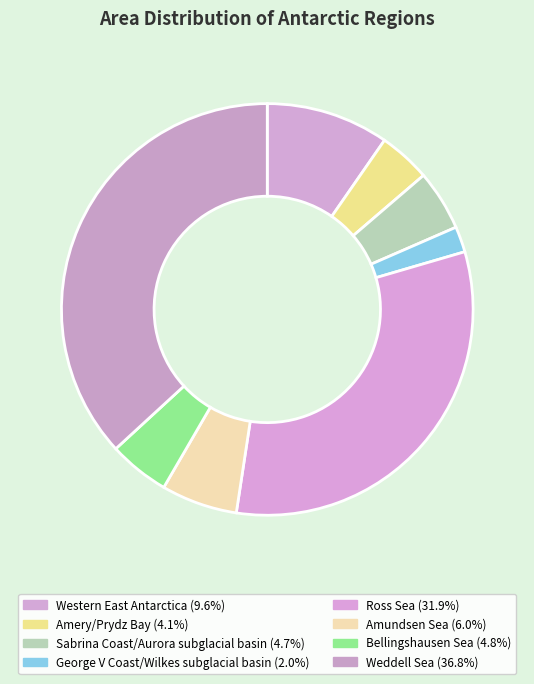

How many segments does this pie chart have?

8